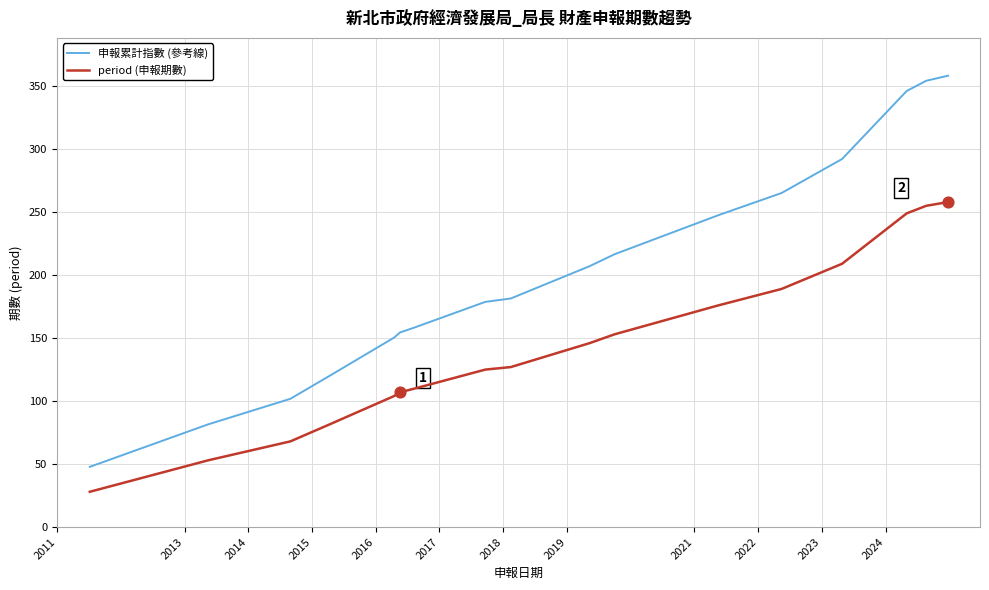

Which series has the largest range (max minus min)?

申報累計指數 (參考線)